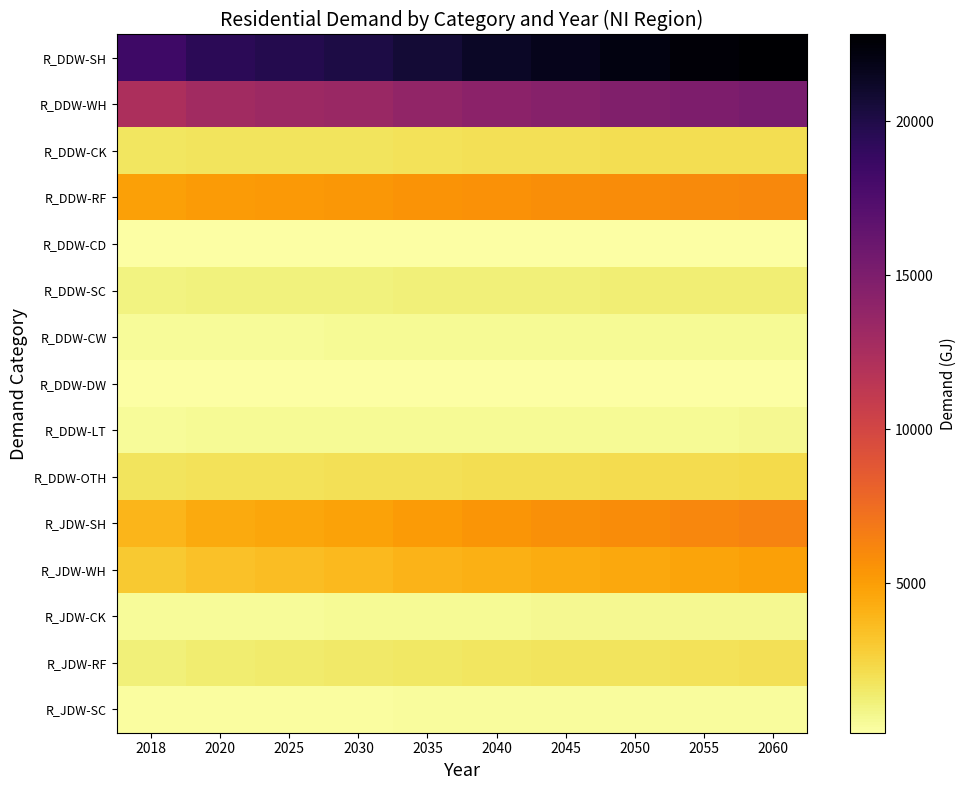

Reading left to right, list all the values displayed in this chart.

R_DDW-SH: 2018=18473.6	2020=19373.9	2025=19771.8	2030=20093.6	2035=20689.6	2040=21226.1	2045=21702.9	2050=22120.1	2055=22485.2	2060=22820.4
R_DDW-WH: 2018=12332.9	2020=12933.9	2025=13199.5	2030=13414.4	2035=13812.3	2040=14170.4	2045=14488.8	2050=14767.3	2055=15011.0	2060=15234.8
R_DDW-CK: 2018=1674.5	2020=1756.1	2025=1792.2	2030=1821.3	2035=1875.4	2040=1924.0	2045=1967.2	2050=2005.0	2055=2038.1	2060=2068.5
R_DDW-RF: 2018=4895.2	2020=5133.8	2025=5239.2	2030=5324.5	2035=5482.5	2040=5624.6	2045=5751.0	2050=5861.5	2055=5958.3	2060=6047.1
R_DDW-CD: 2018=142.3	2020=149.2	2025=152.3	2030=154.8	2035=159.4	2040=163.5	2045=167.2	2050=170.4	2055=173.2	2060=175.8
R_DDW-SC: 2018=1010.0	2020=1059.3	2025=1081.0	2030=1098.6	2035=1131.2	2040=1160.5	2045=1186.6	2050=1209.4	2055=1229.4	2060=1247.7
R_DDW-CW: 2018=460.6	2020=483.0	2025=492.9	2030=500.9	2035=515.8	2040=529.2	2045=541.1	2050=551.5	2055=560.6	2060=568.9
R_DDW-DW: 2018=153.0	2020=160.4	2025=163.7	2030=166.4	2035=171.3	2040=175.8	2045=179.7	2050=183.2	2055=186.2	2060=188.9
R_DDW-LT: 2018=475.3	2020=498.5	2025=508.7	2030=517.0	2035=532.3	2040=546.1	2045=558.4	2050=569.1	2055=578.5	2060=587.1
R_DDW-OTH: 2018=1778.2	2020=1864.9	2025=1903.2	2030=1934.1	2035=1991.5	2040=2043.2	2045=2089.0	2050=2129.2	2055=2164.3	2060=2196.6
R_JDW-SH: 2018=3915.8	2020=4403.9	2025=4619.6	2030=4794.0	2035=5117.1	2040=5407.9	2045=5666.4	2050=5892.6	2055=6090.5	2060=6272.2
R_JDW-WH: 2018=3031.1	2020=3408.9	2025=3575.9	2030=3710.9	2035=3961.0	2040=4186.1	2045=4386.2	2050=4561.3	2055=4714.4	2060=4855.1
R_JDW-CK: 2018=411.8	2020=463.2	2025=485.9	2030=504.2	2035=538.2	2040=568.8	2045=596.0	2050=619.7	2055=640.5	2060=659.7
R_JDW-RF: 2018=1204.1	2020=1354.1	2025=1420.5	2030=1474.1	2035=1573.5	2040=1662.9	2045=1742.3	2050=1811.9	2055=1872.7	2060=1928.6
R_JDW-SC: 2018=248.4	2020=279.4	2025=293.1	2030=304.1	2035=324.6	2040=343.1	2045=359.5	2050=373.9	2055=386.4	2060=397.9